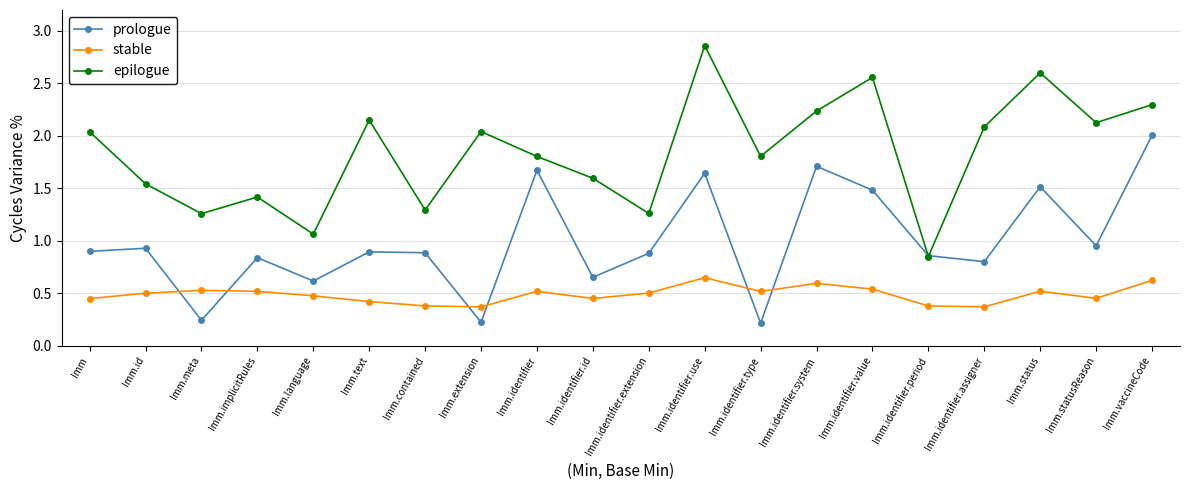

Which series has the largest range (max minus min)?

epilogue